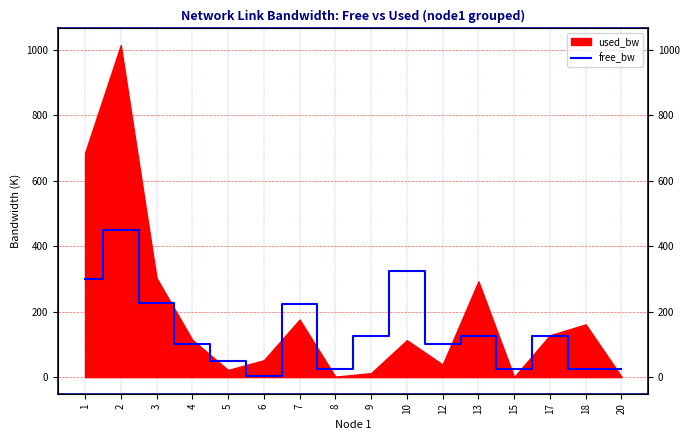

Which has a higher value, 8 or 10?

10